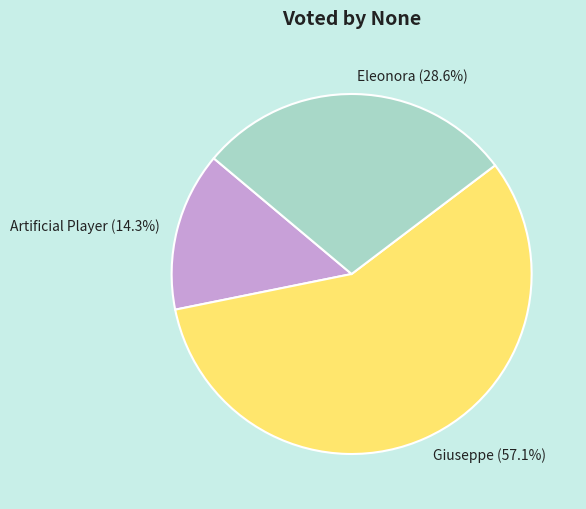

To the nearest percent, what percentage of the pie is Eleonora?

29%